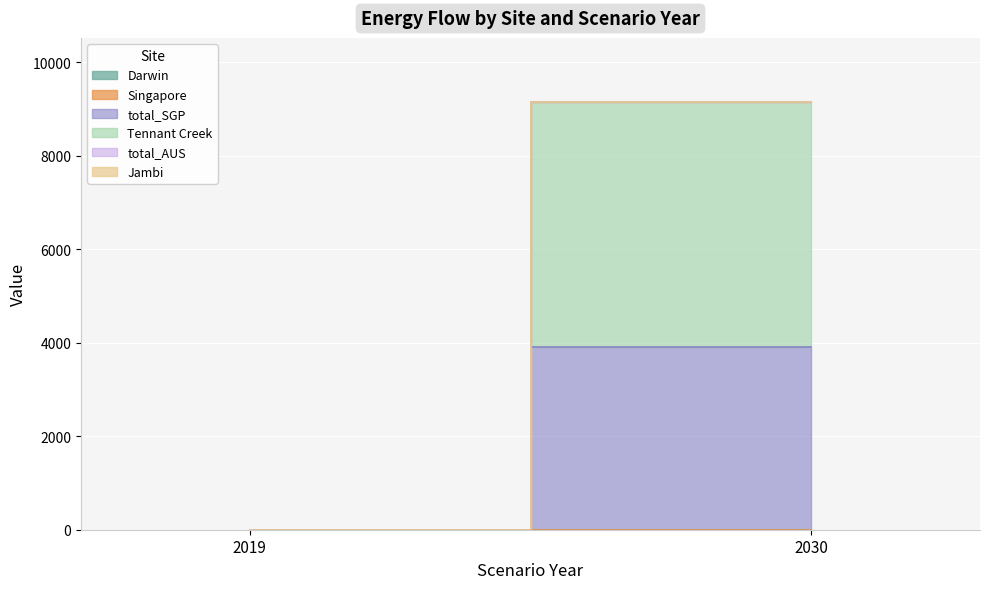

List the labels in order of Tennant Creek value, smallest first.

2019, 2030